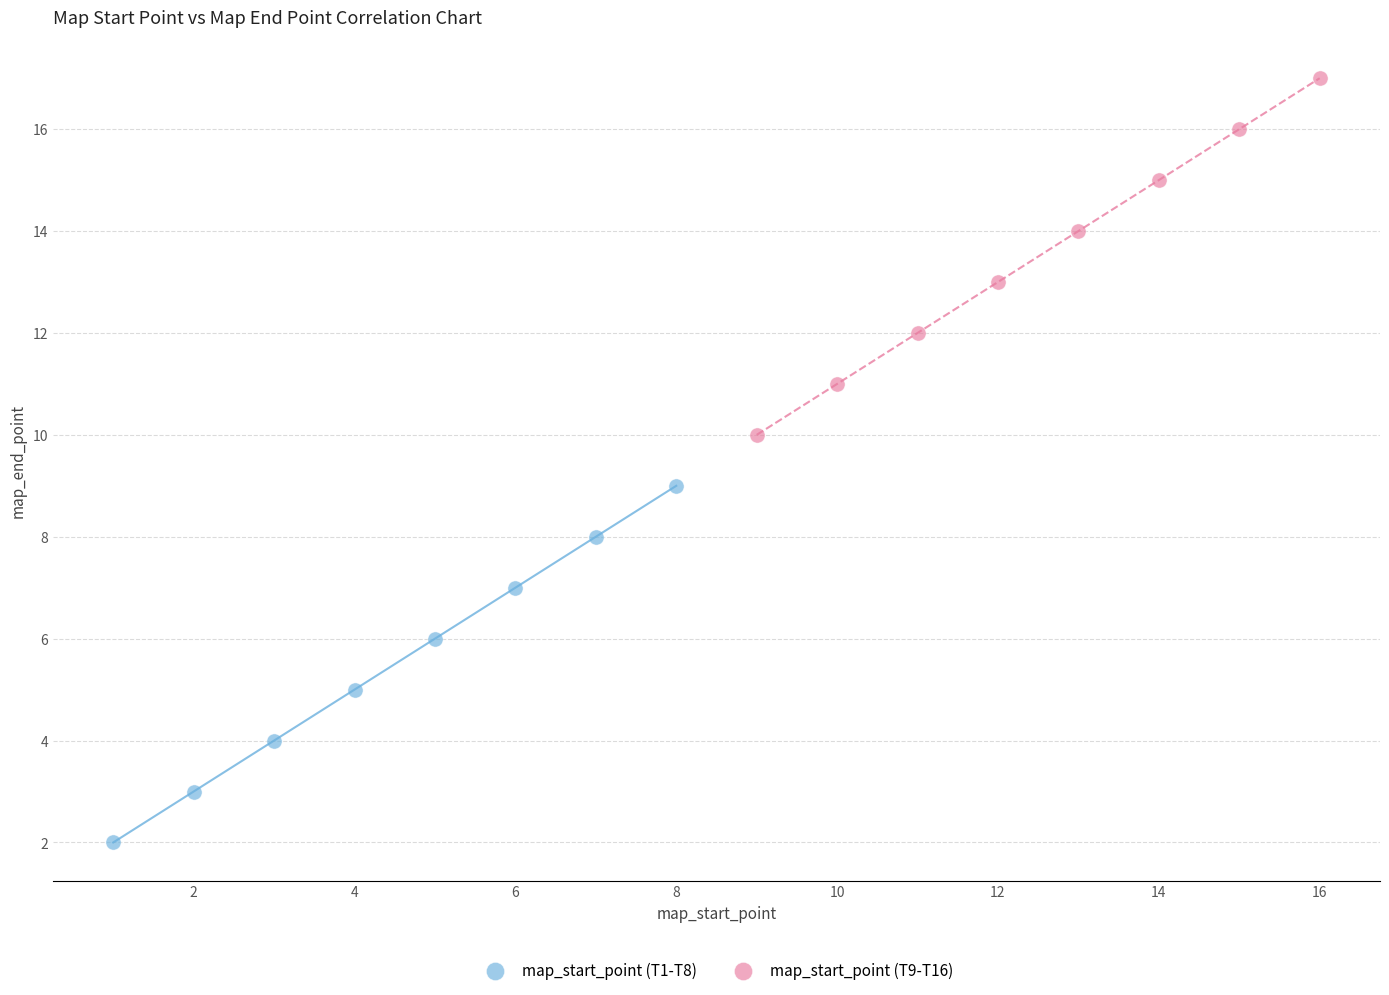

Which series reaches the maximum Y coordinate?

map_start_point (T9-T16)